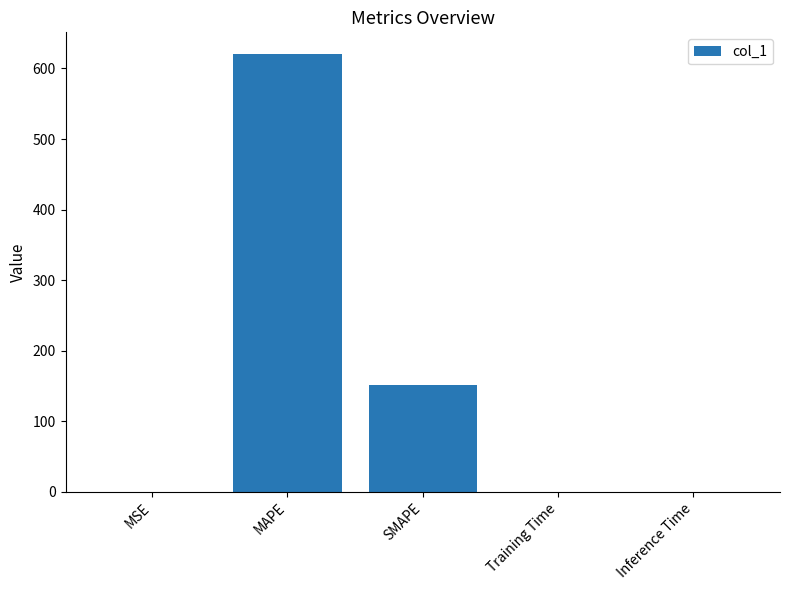

What is the maximum value shown in the chart?

620.2